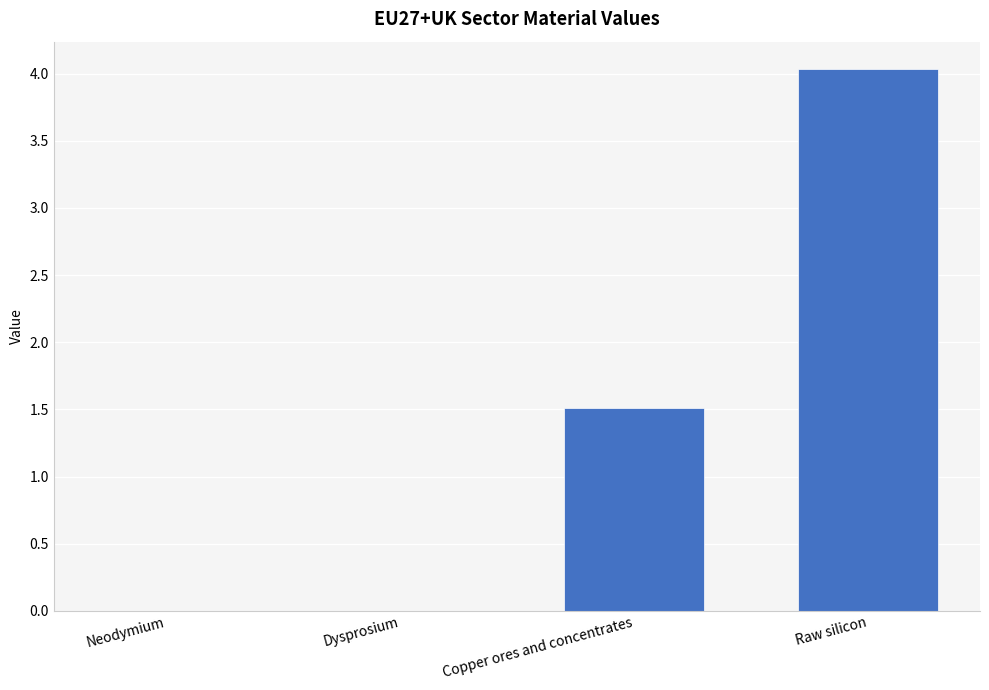

At which label is the value closest to 2?

Copper ores and concentrates